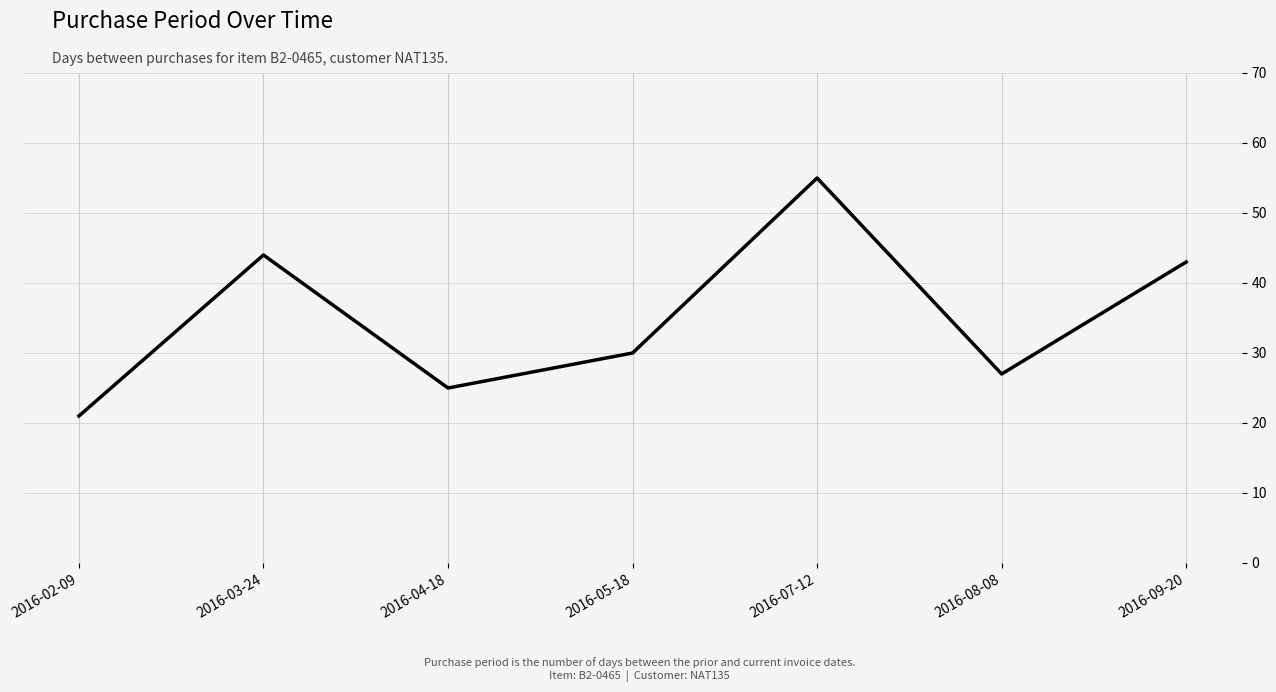

Reading left to right, list all the values displayed in this chart.

2016-02-09=21	2016-03-24=44	2016-04-18=25	2016-05-18=30	2016-07-12=55	2016-08-08=27	2016-09-20=43